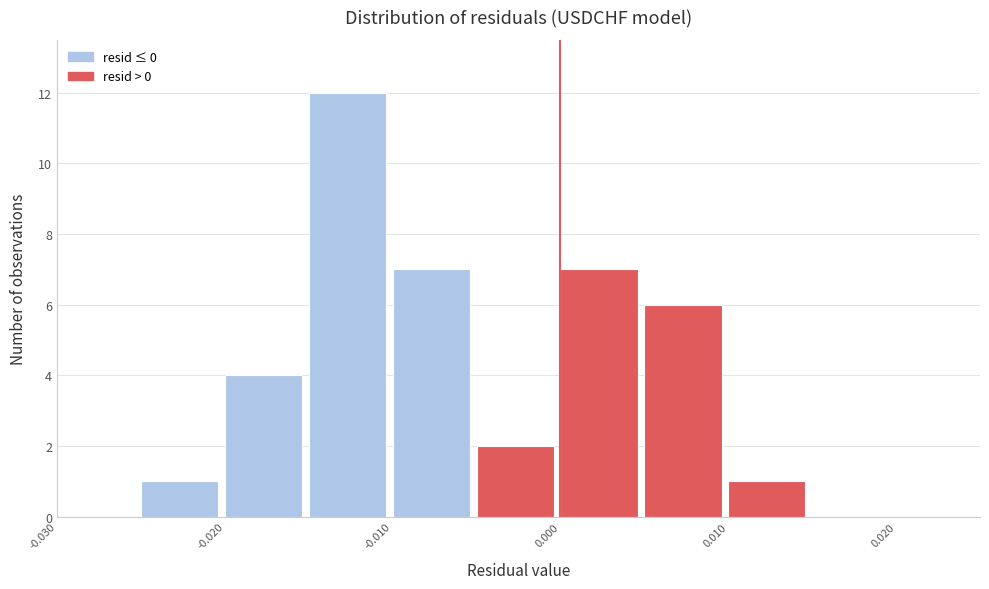

Reading left to right, list every bar in this chart as the range it spans on the x-axis followed by its height. The values are not printed on the chart, so give them approximately, as read against the axis.

-0.030 to -0.025: 0
-0.025 to -0.020: 1
-0.020 to -0.015: 4
-0.015 to -0.010: 12
-0.010 to -0.005: 7
-0.005 to 0.000: 2
0.000 to 0.005: 7
0.005 to 0.010: 6
0.010 to 0.015: 1
0.015 to 0.020: 0
0.020 to 0.025: 0